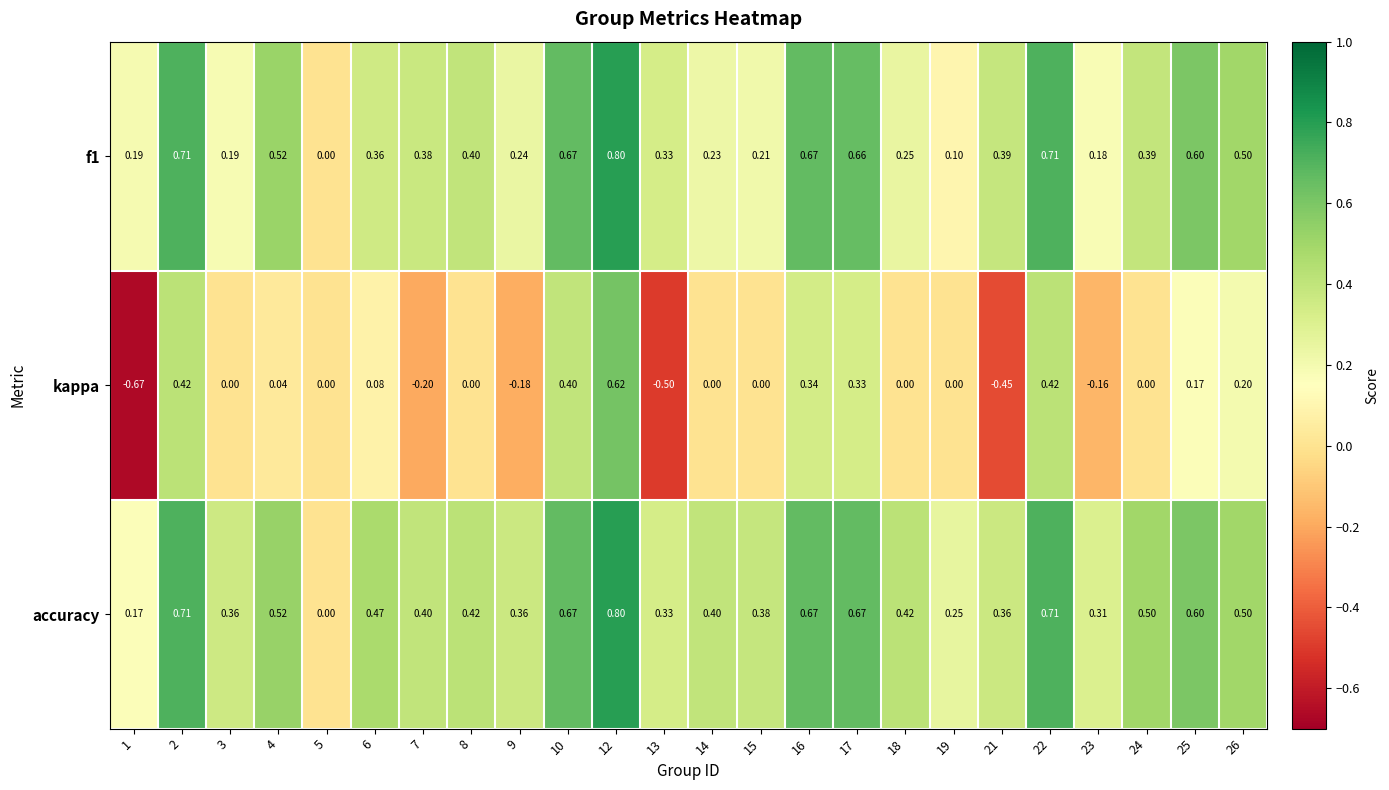

At which category does the chart reach its peak across all series?

12